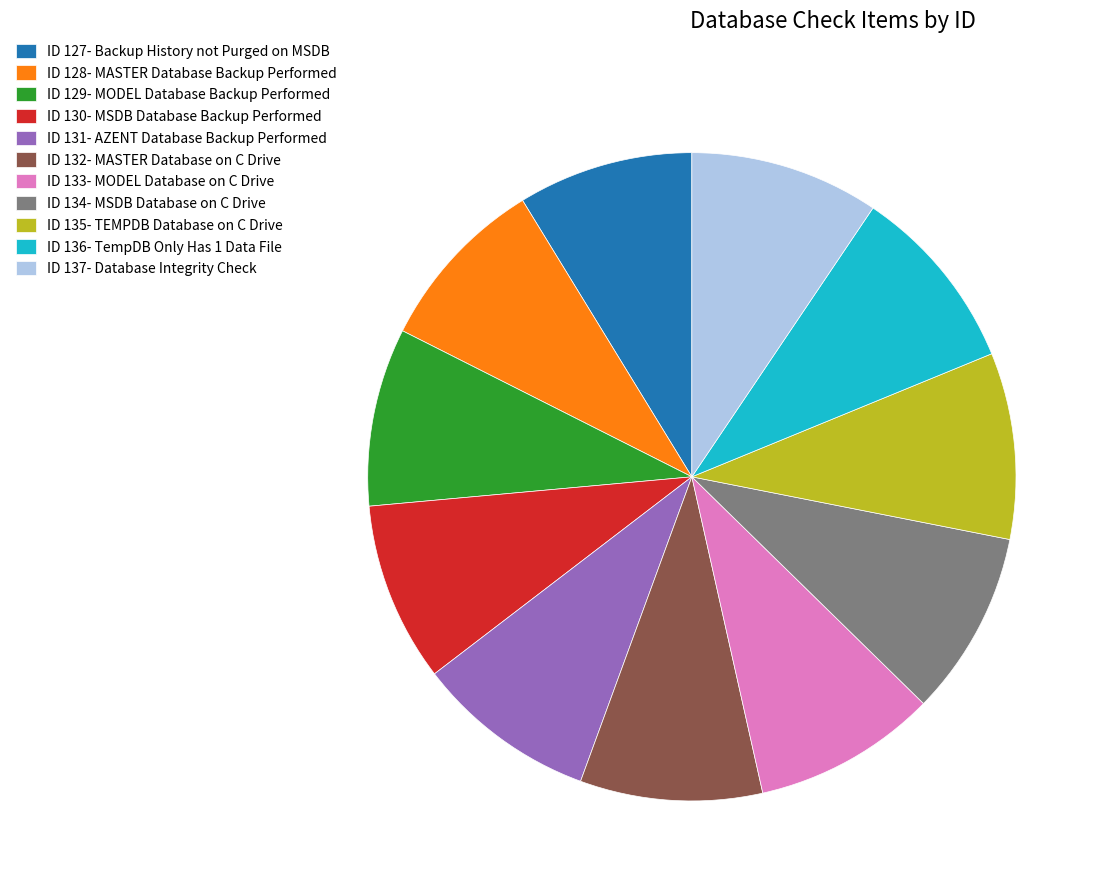

The ID 134- MSDB Database on C Drive slice represents 9% of the pie. True or false?

True